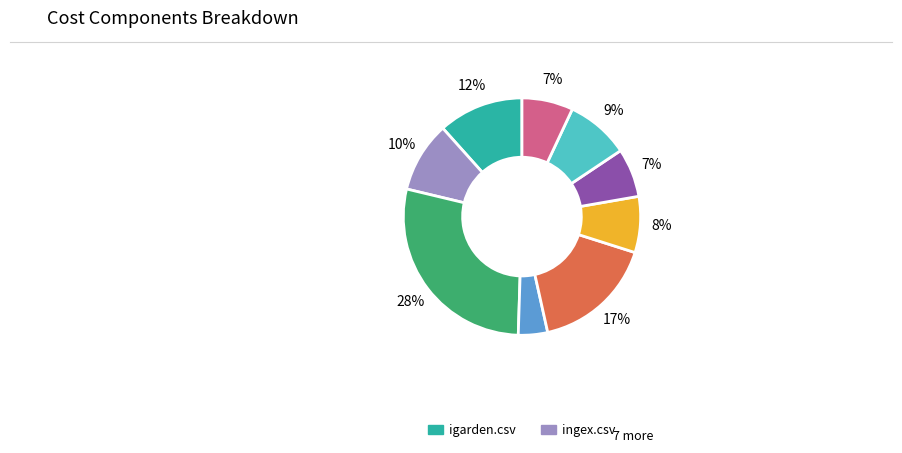

To the nearest percent, what is the difference between the largest and smallest slice percentages?

24%